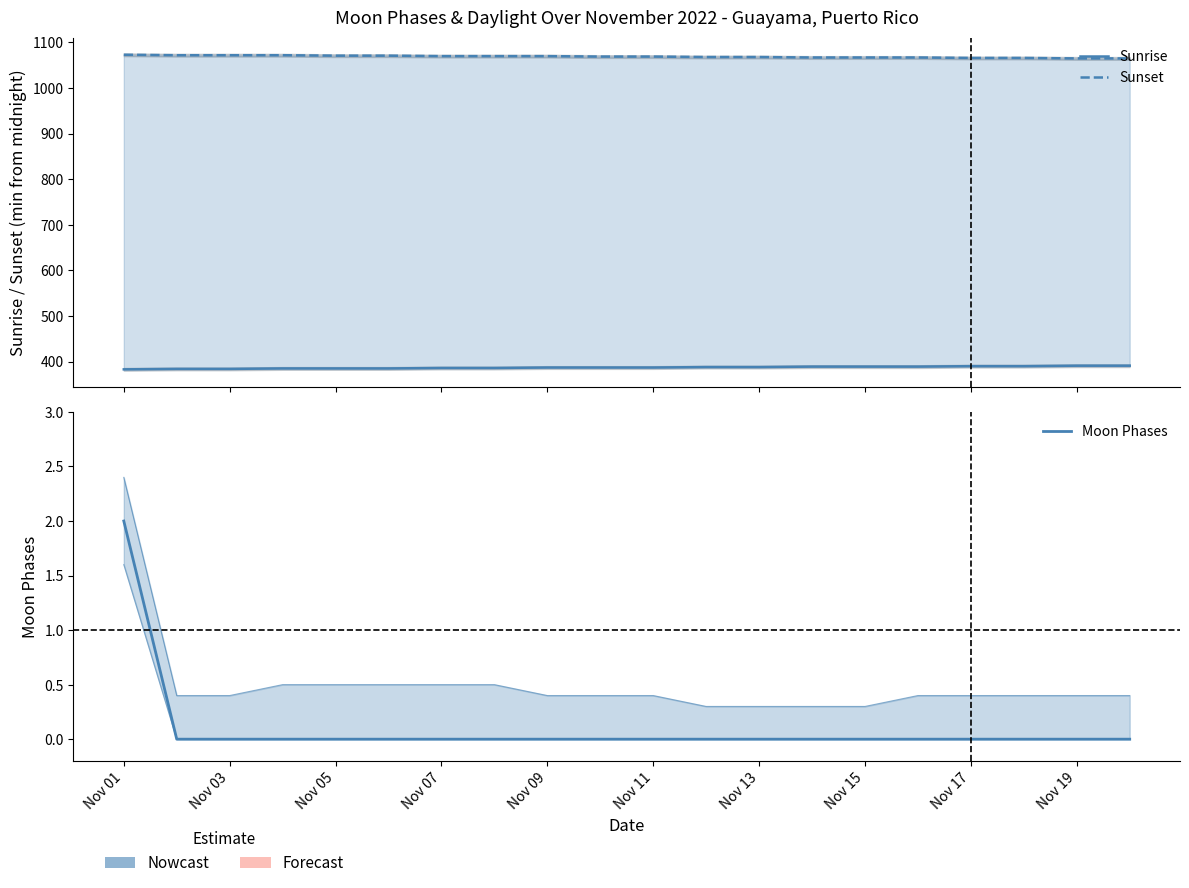

Which category has the lowest value in the Sunrise series?

Nov 01